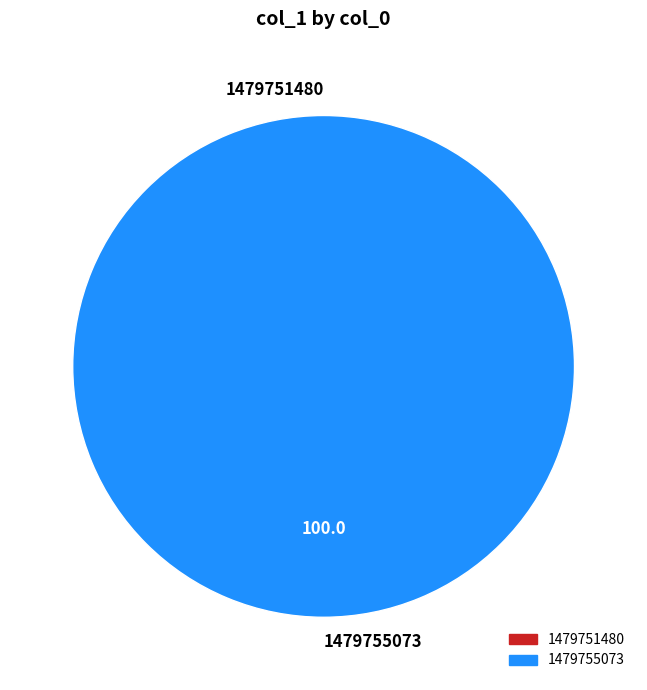

Between 1479755073 and 1479751480, which is larger?

1479755073